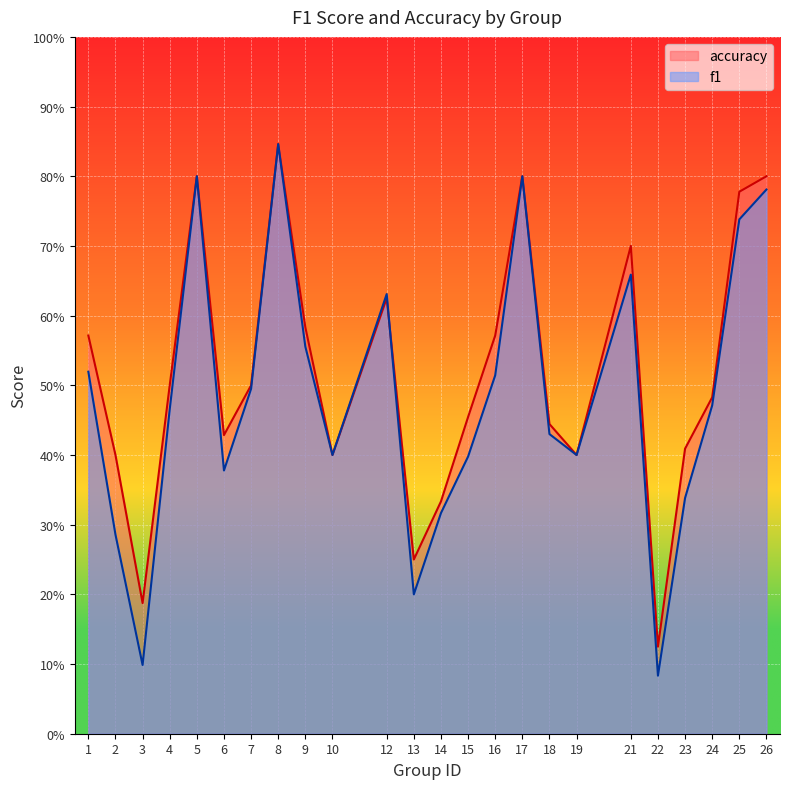

How many categories are shown in the chart?

24